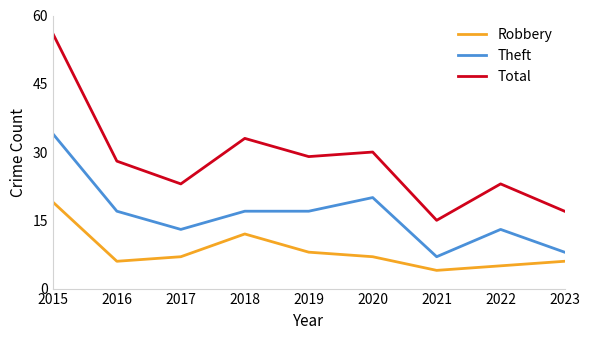

Reading left to right, transcribe all the data shown in this chart.

Robbery: 2015=19	2016=6	2017=7	2018=12	2019=8	2020=7	2021=4	2022=5	2023=6
Theft: 2015=34	2016=17	2017=13	2018=17	2019=17	2020=20	2021=7	2022=13	2023=8
Total: 2015=56	2016=28	2017=23	2018=33	2019=29	2020=30	2021=15	2022=23	2023=17